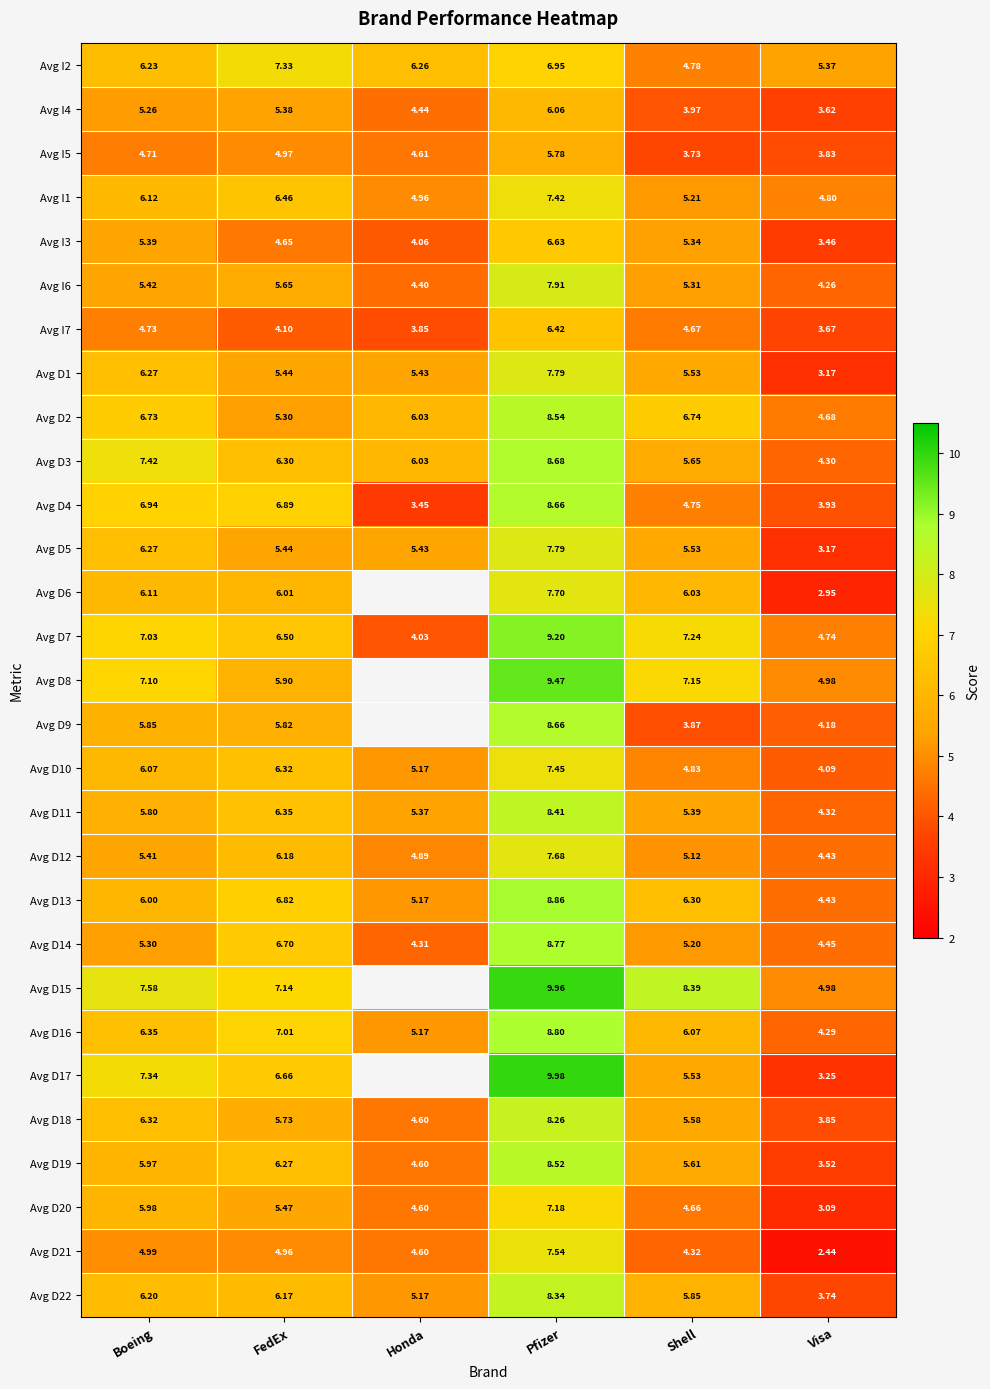

At which label does Avg I2 first exceed 6?

Boeing